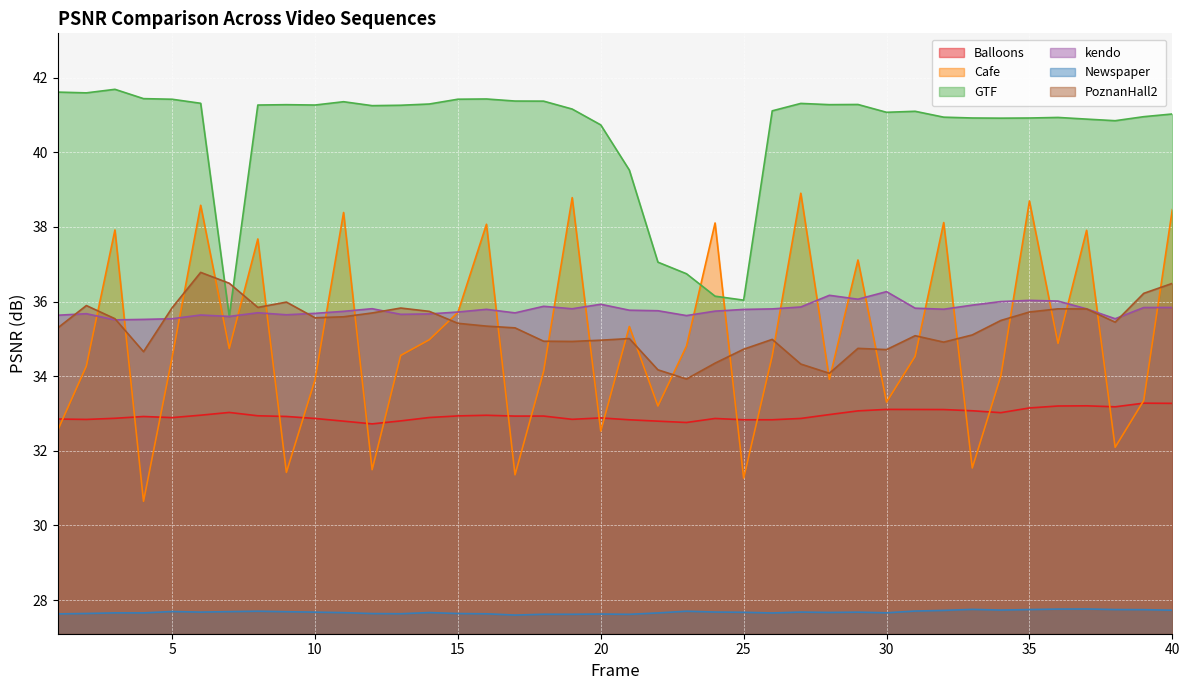

Does the chart display data point markers on the line(s)?

No